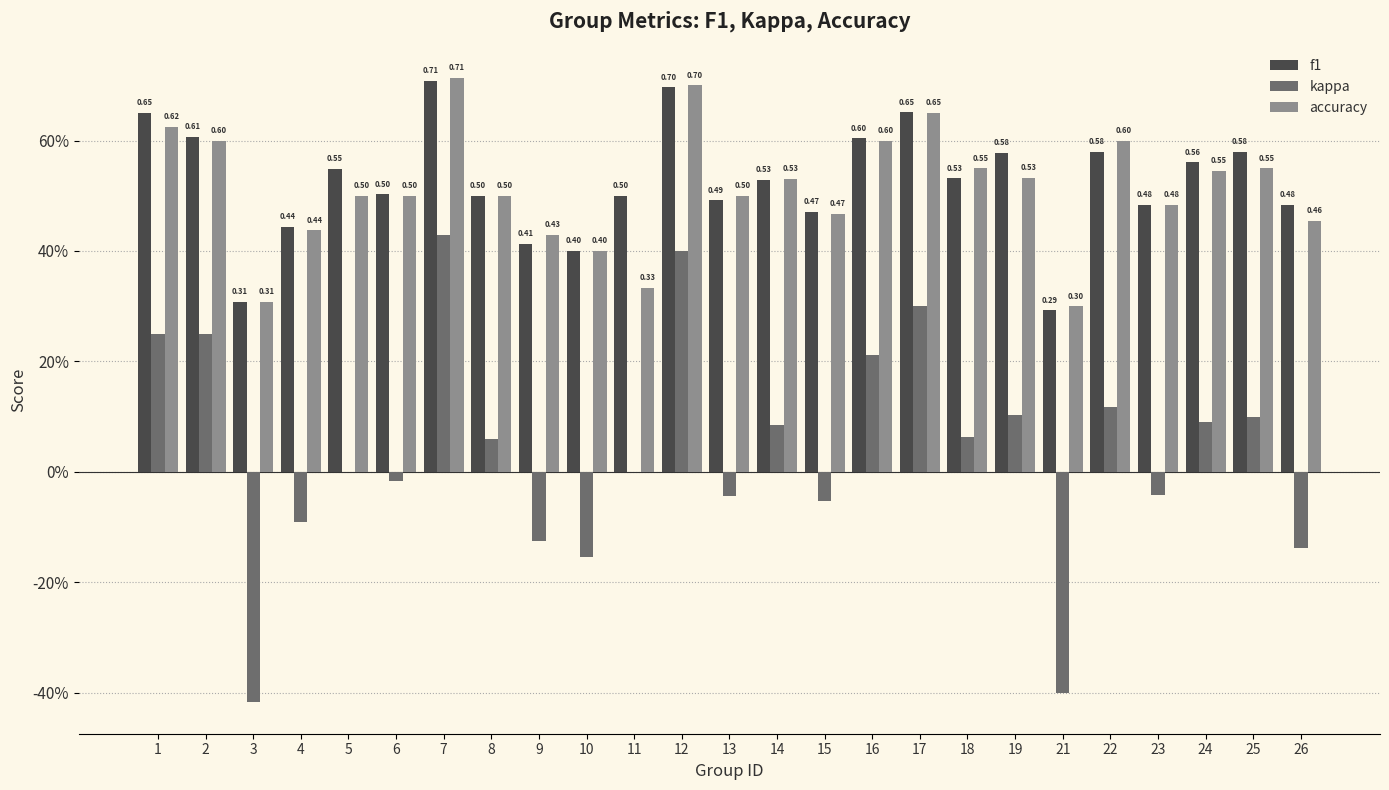

Are the bars grouped side by side (vs. stacked)?

Yes